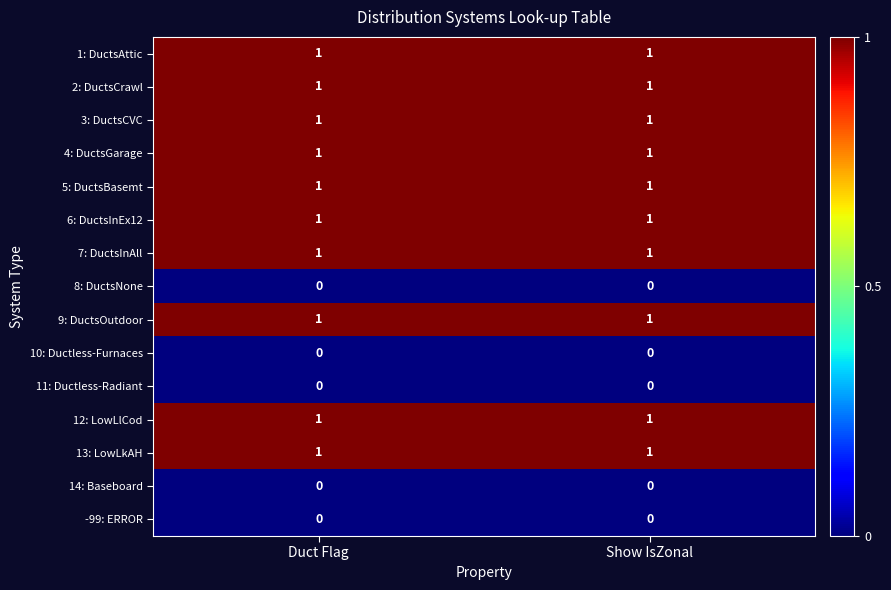

Is it true that 9: DuctsOutdoor equals 1 at Show IsZonal?

True